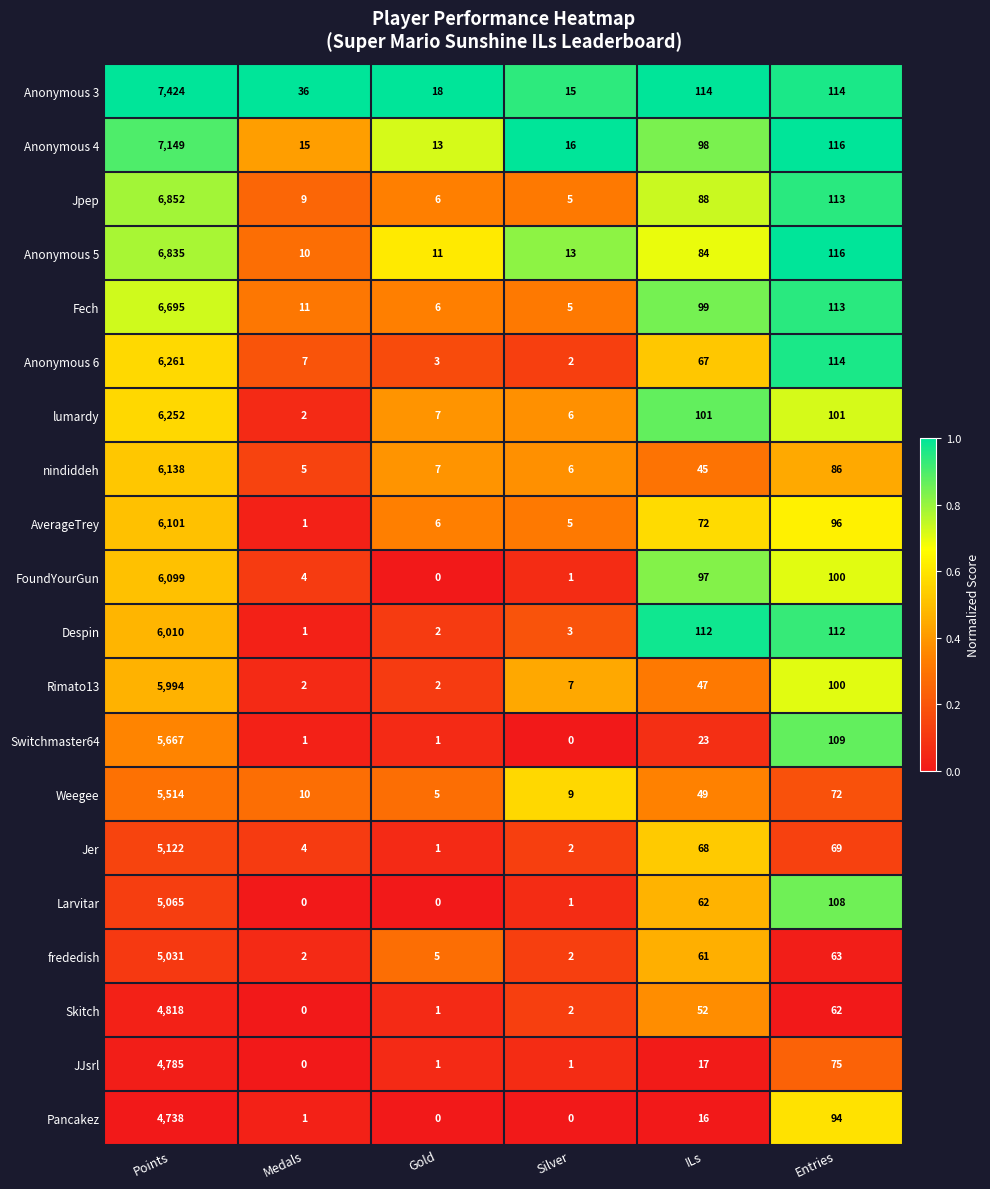

Which series changed the most between Medals and Silver?

Anonymous 3